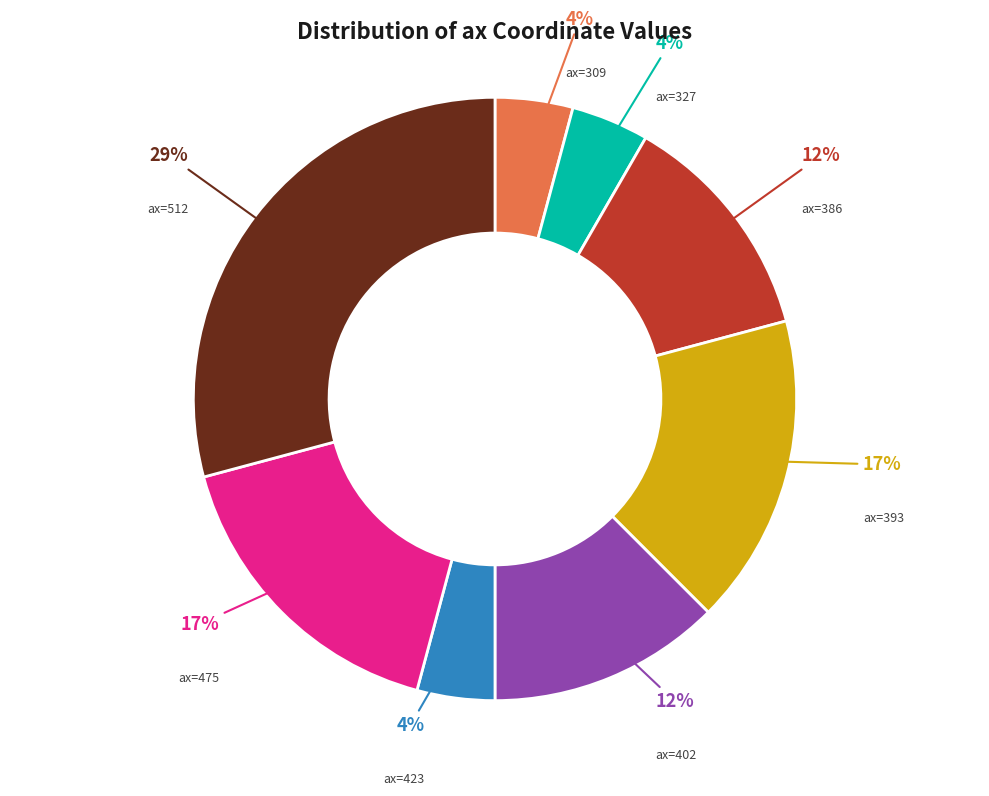

Which category has the biggest portion of the pie?

ax=512